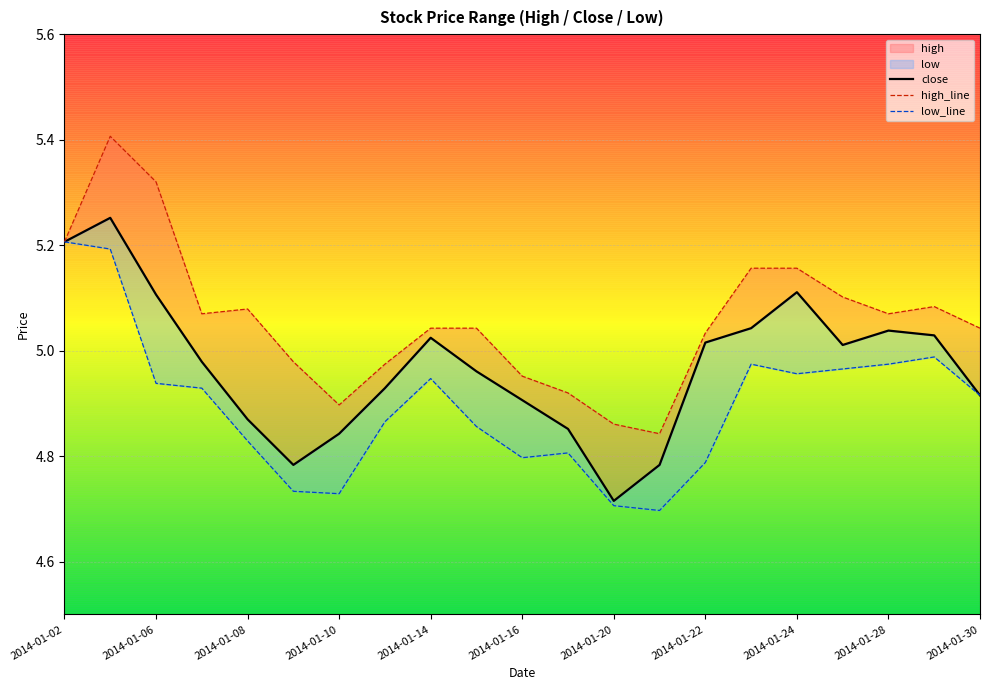

Which series has the widest spread of values?

high_line